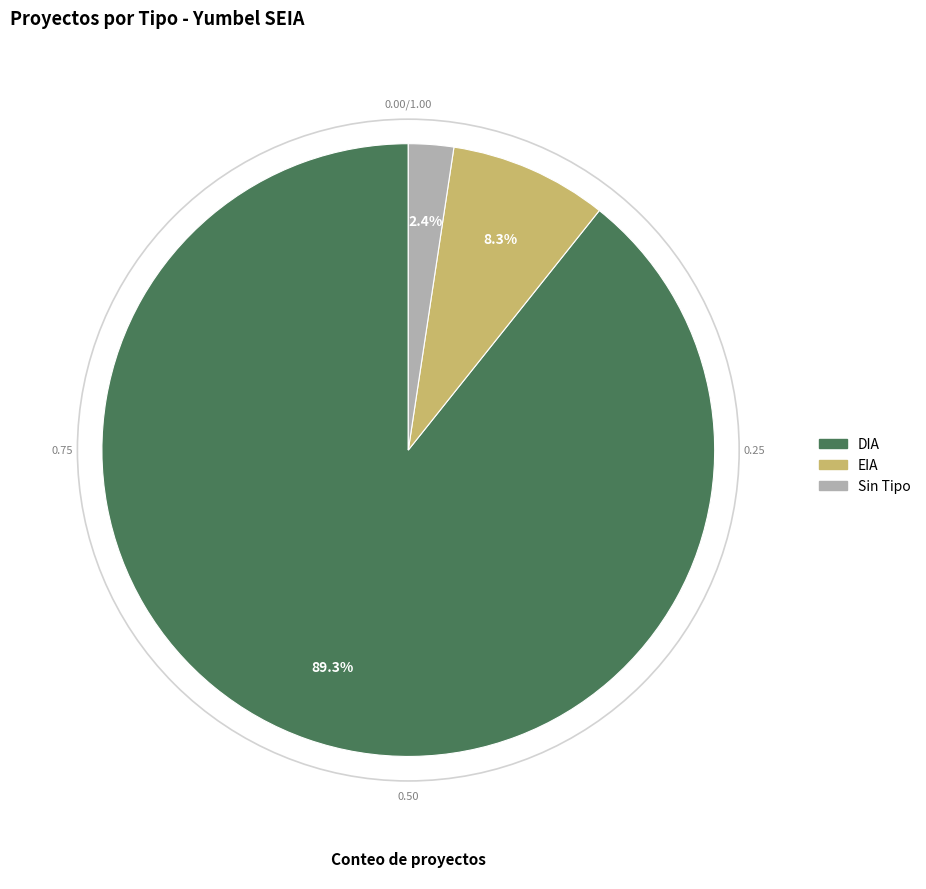

To the nearest percent, what percentage of the pie is EIA?

8%